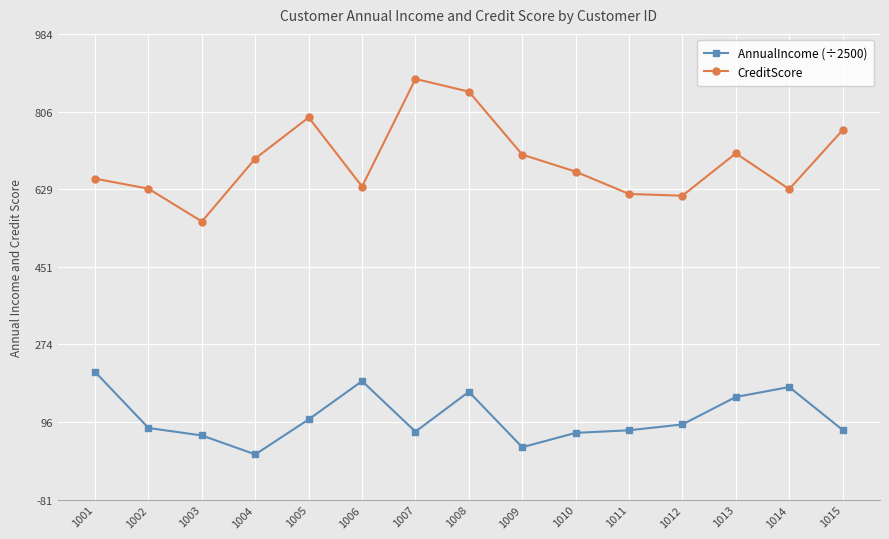

What is the value of the CreditScore point at the 11th from the left?

618.0